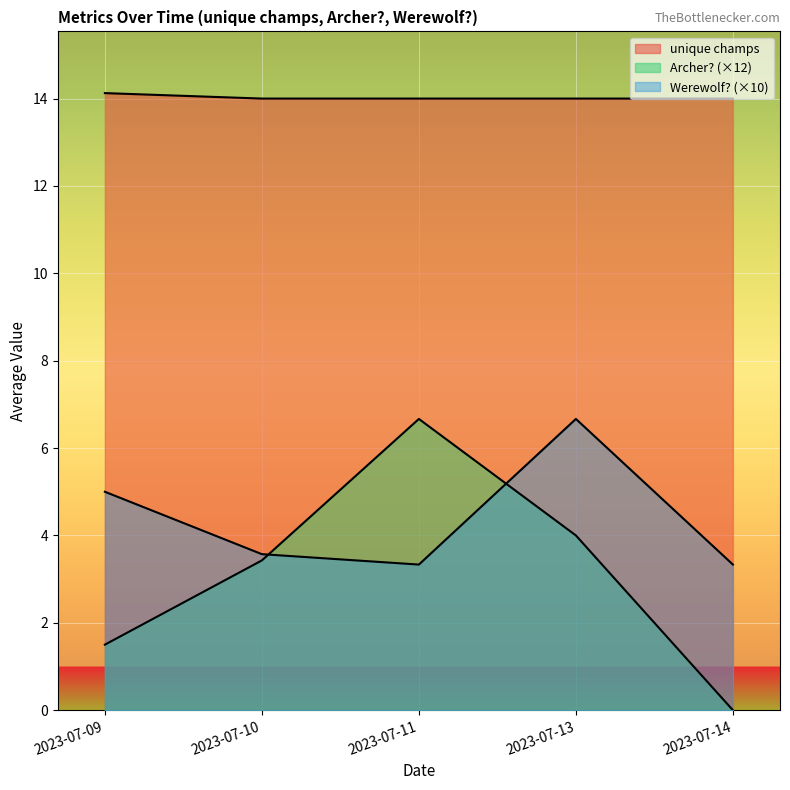

Count the unique champs values in the range 14 to 15.

5